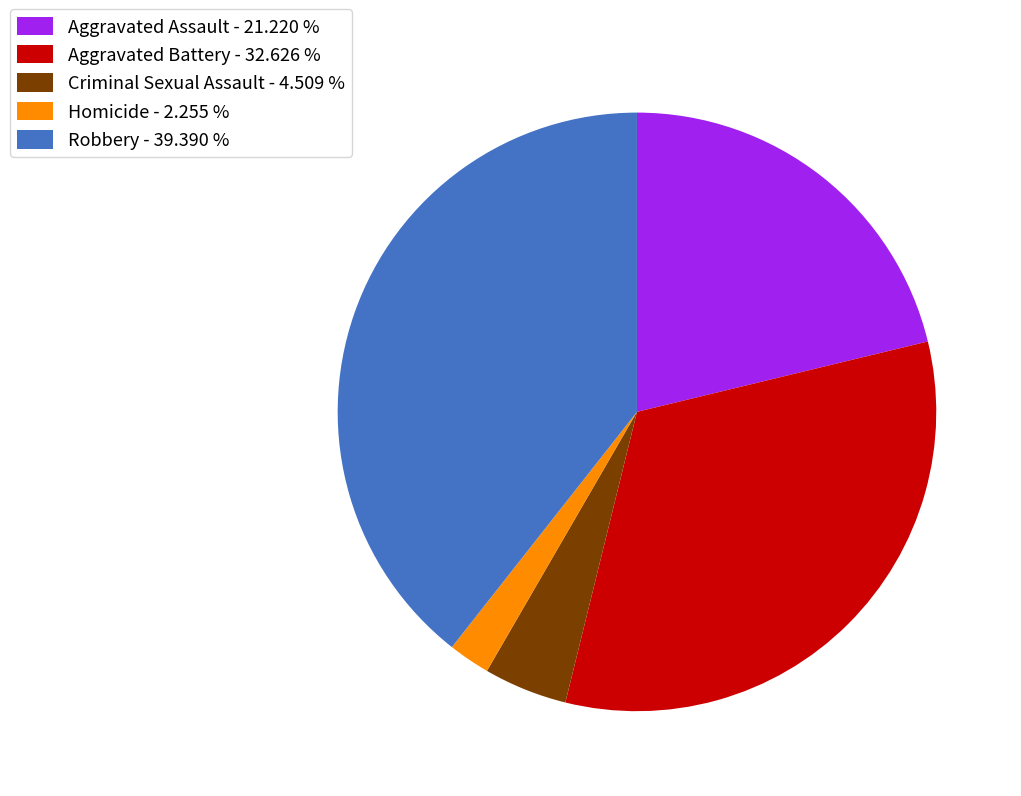

Count the number of slices in the pie.

5